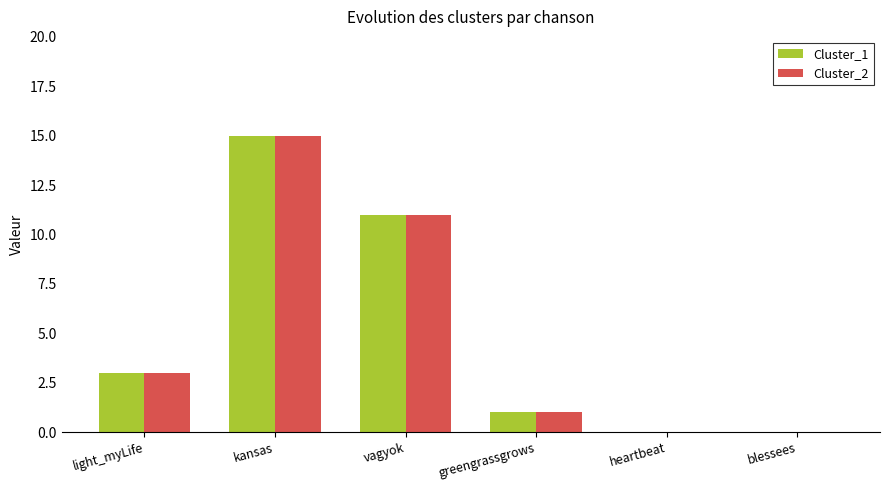

Reading left to right, list all the values displayed in this chart.

Cluster_1: 3	15	11	1	0	0
Cluster_2: 3	15	11	1	0	0